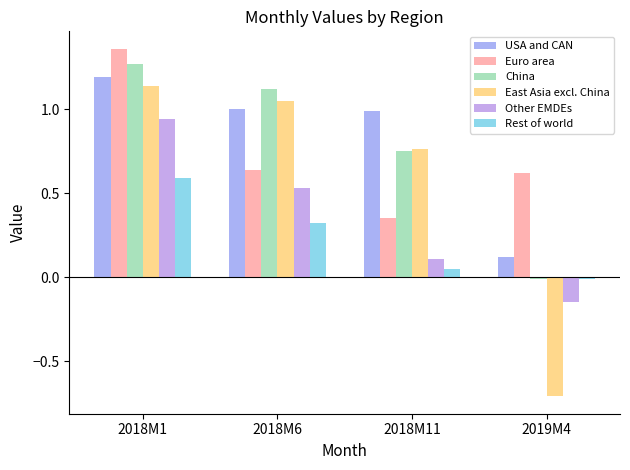

Count the number of data series in this chart.

6